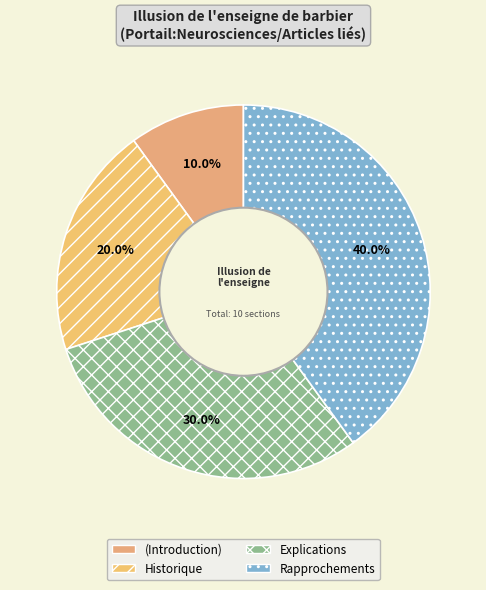

Is there a majority slice in this chart?

No